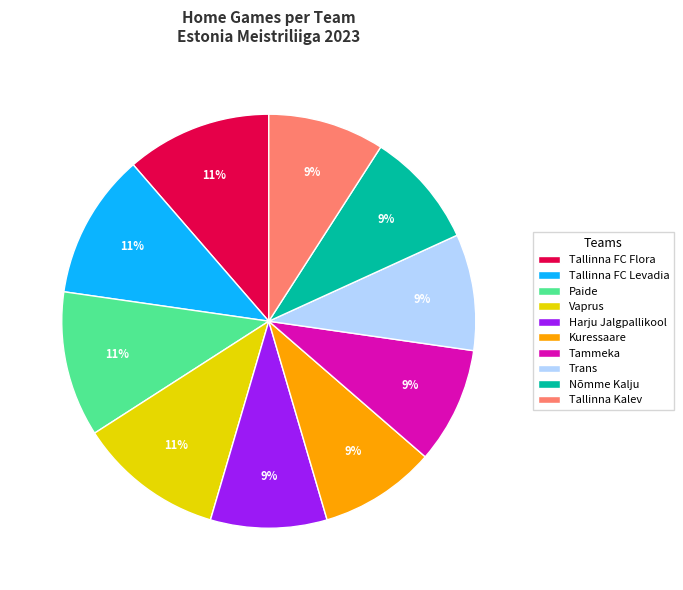

How many slices are in this pie chart?

10